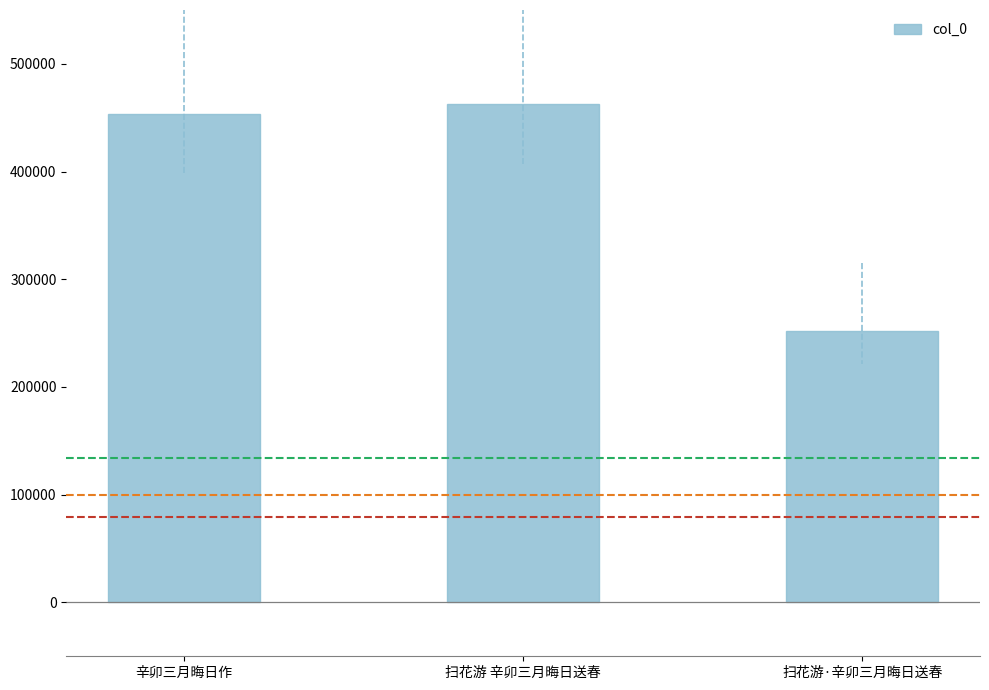

Reading left to right, extract all data points from this chart.

453296	462607	252039